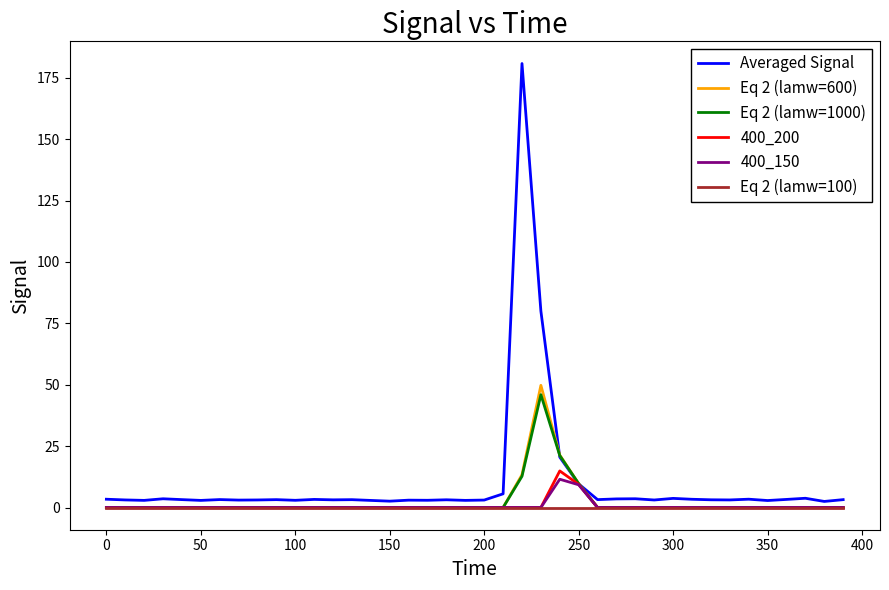

Does the chart display data point markers on the line(s)?

No